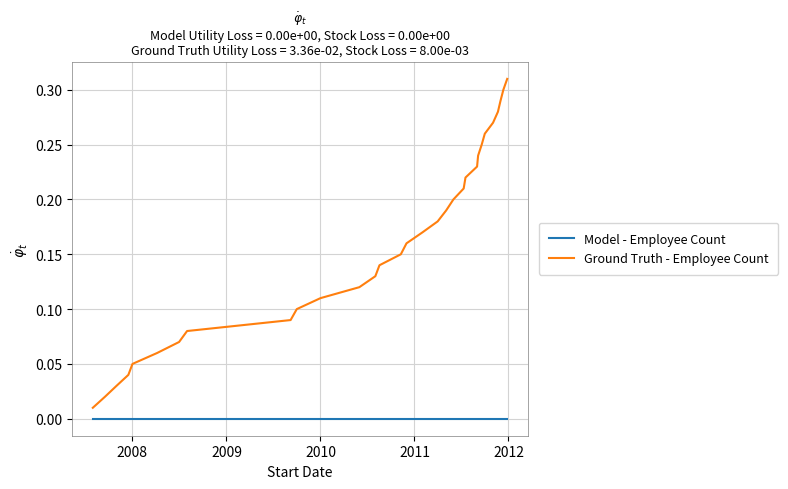

Which series has the largest total across all categories?

Ground Truth - Employee Count